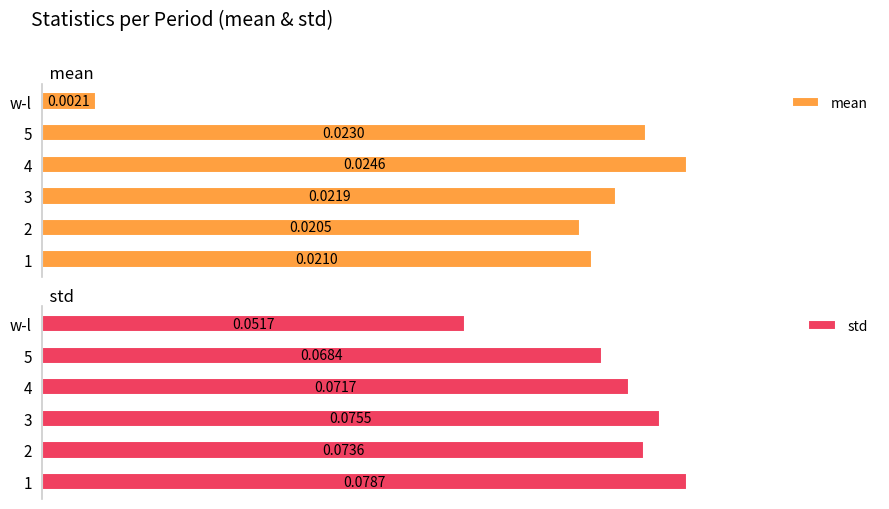

What is the sum of all mean values?

0.1